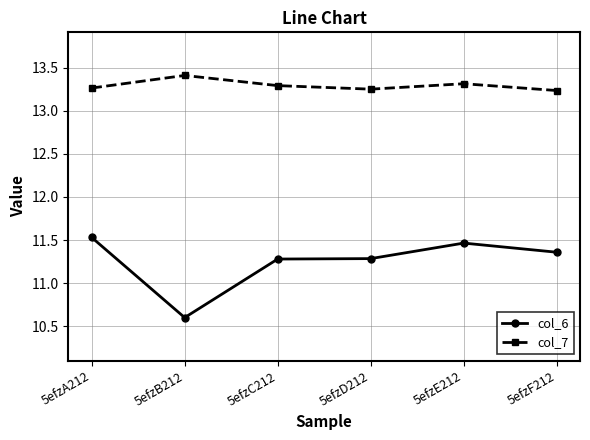

True or false: col_6 and col_7 intersect in this chart.

False